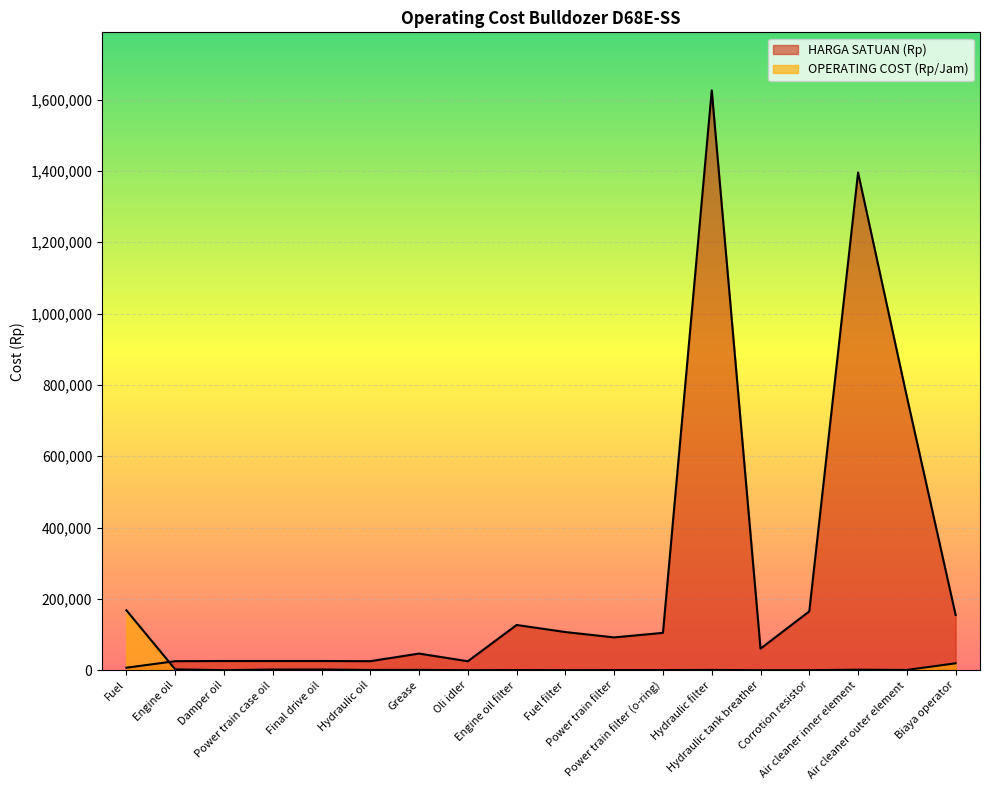

At which category is the sum across all series the highest?

Hydraulic filter